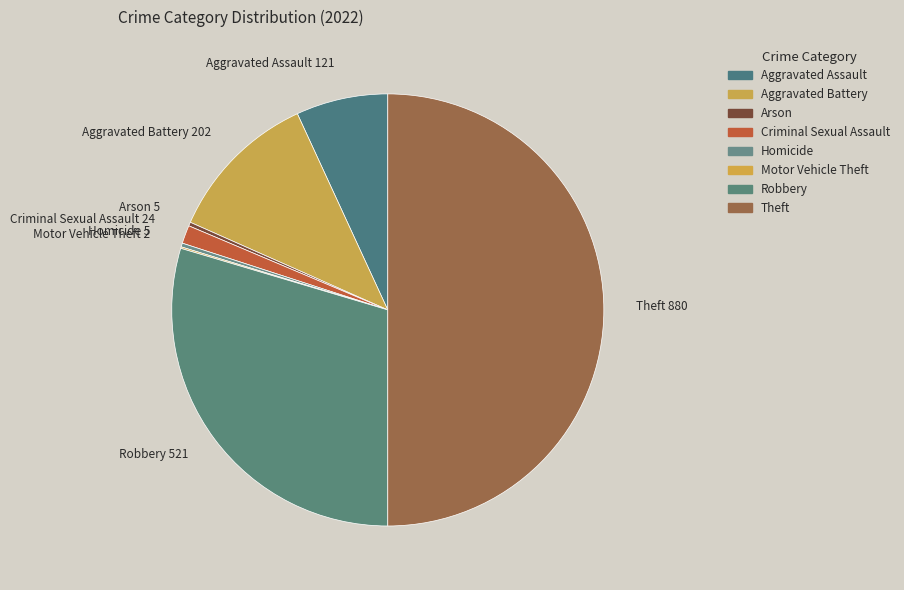

To the nearest percent, what portion does Aggravated Assault represent?

7%